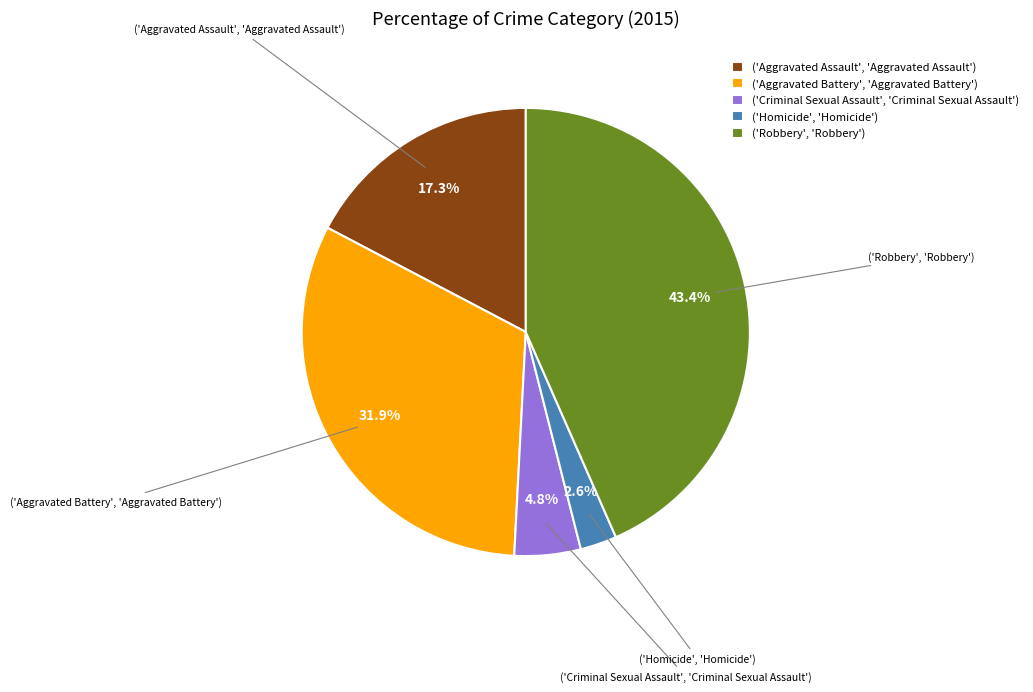

Rank the categories by value from lowest to highest.

('Homicide', 'Homicide'), ('Criminal Sexual Assault', 'Criminal Sexual Assault'), ('Aggravated Assault', 'Aggravated Assault'), ('Aggravated Battery', 'Aggravated Battery'), ('Robbery', 'Robbery')